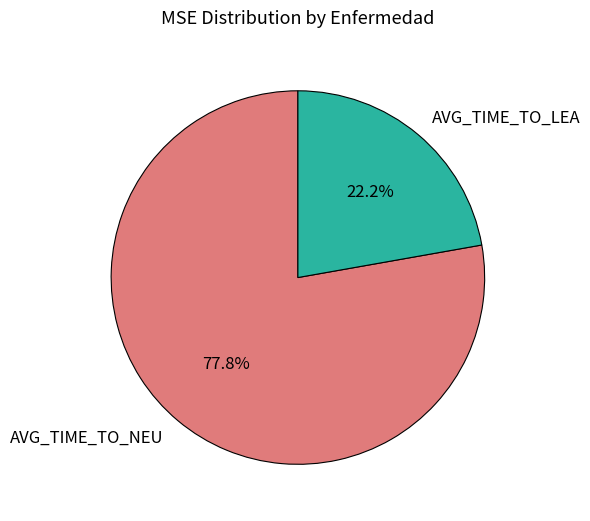

Which category has the smallest portion of the pie?

AVG_TIME_TO_LEA